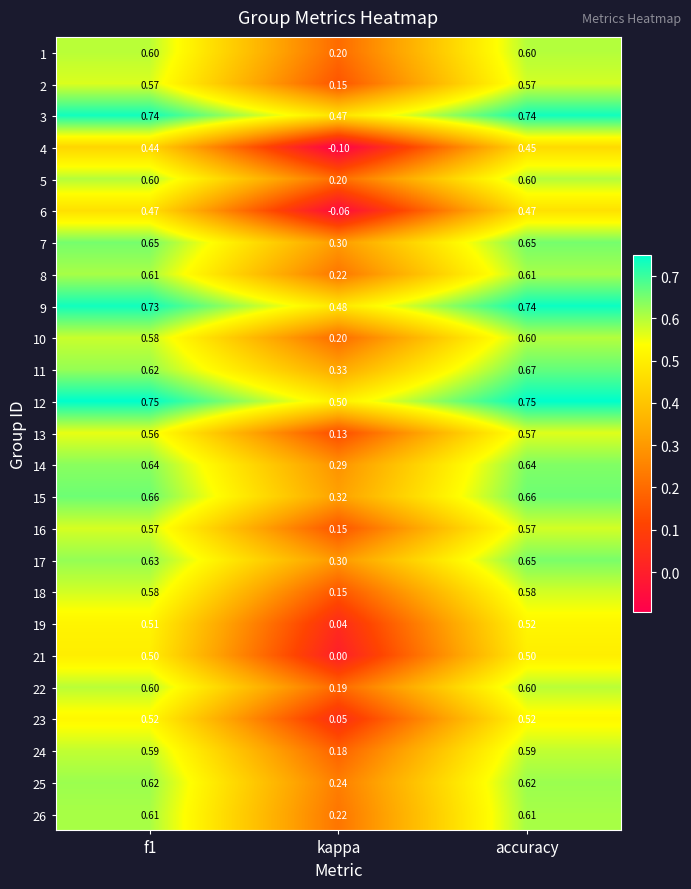

Where is 23 nearest to the value 0?

kappa